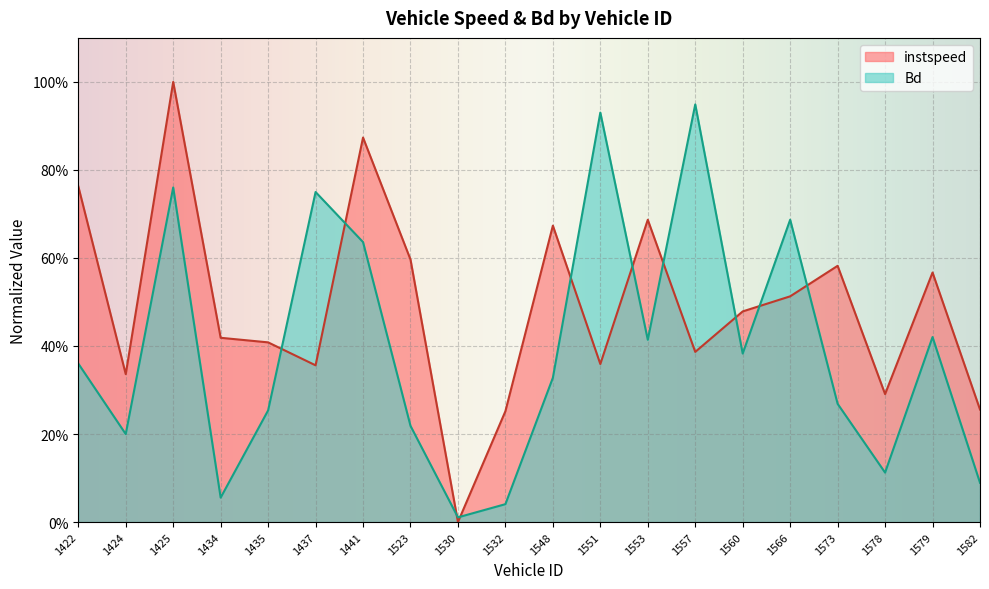

Is the value of Bd at 1437 greater than the value of instspeed at 1532?

Yes